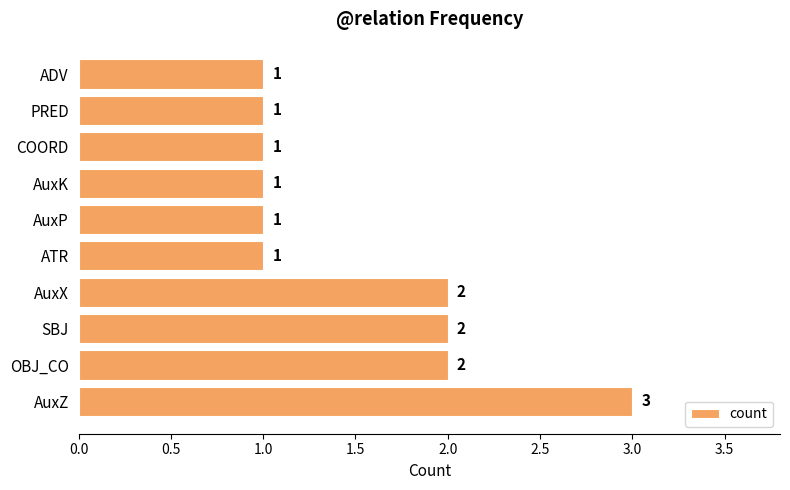

Between AuxX and COORD, which is larger?

AuxX